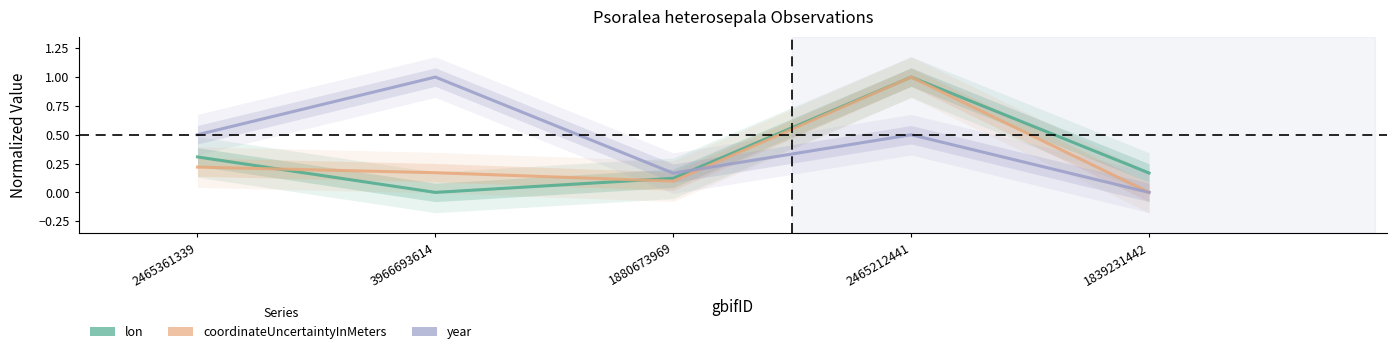

What are all the series names shown in the legend?

lon, coordinateUncertaintyInMeters, year